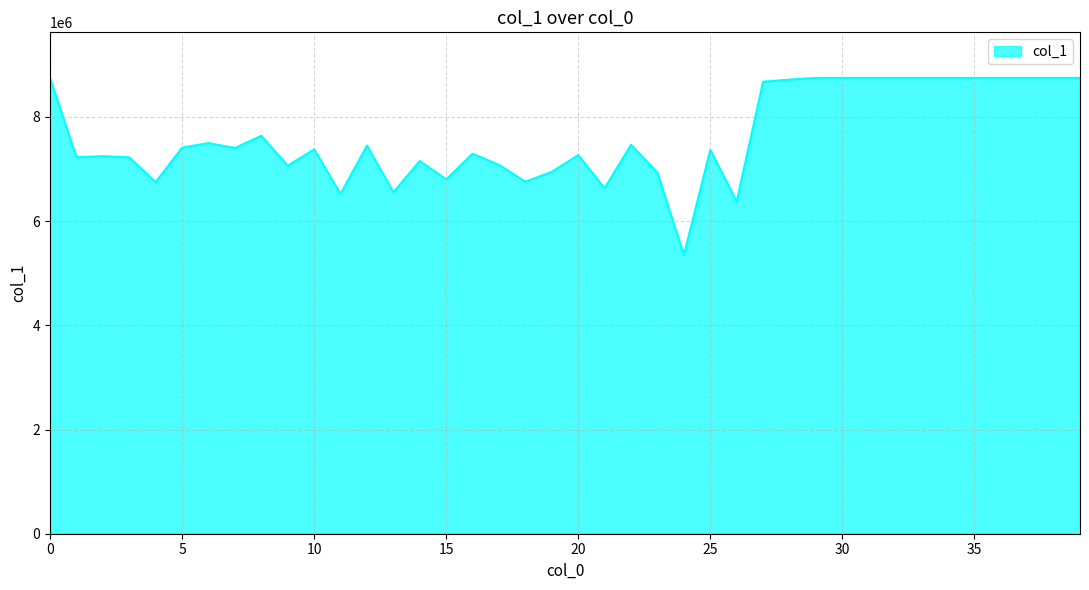

What is the minimum value shown in the chart?

5347382